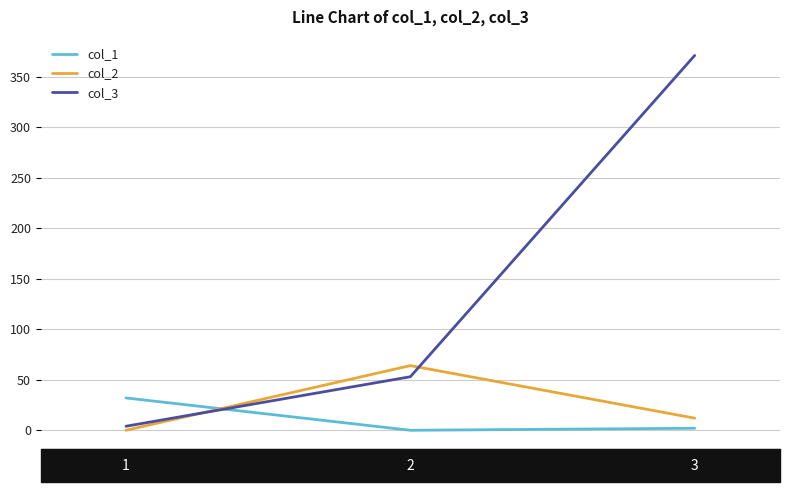

How many categories are shown in the chart?

3